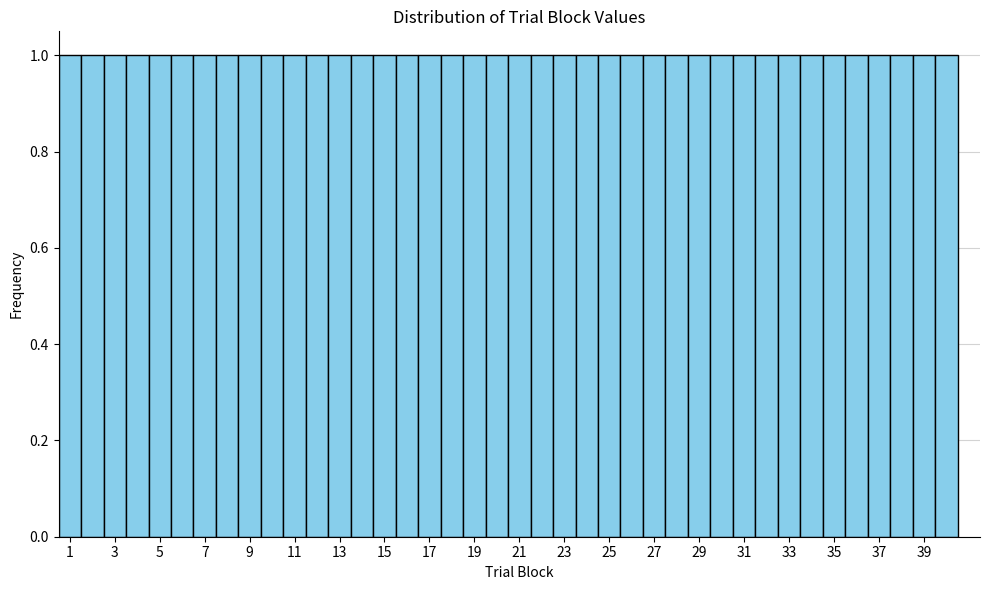

Reading left to right, list every bar in this chart as the range it spans on the x-axis followed by its height. Neither the bar edges nor the heights are printed on the chart, so give them approximately, as read against the axes.

0.5 to 1.5: 1
1.5 to 2.5: 1
2.5 to 3.5: 1
3.5 to 4.5: 1
4.5 to 5.5: 1
5.5 to 6.5: 1
6.5 to 7.5: 1
7.5 to 8.5: 1
8.5 to 9.5: 1
9.5 to 10.5: 1
10.5 to 11.5: 1
11.5 to 12.5: 1
12.5 to 13.5: 1
13.5 to 14.5: 1
14.5 to 15.5: 1
15.5 to 16.5: 1
16.5 to 17.5: 1
17.5 to 18.5: 1
18.5 to 19.5: 1
19.5 to 20.5: 1
20.5 to 21.5: 1
21.5 to 22.5: 1
22.5 to 23.5: 1
23.5 to 24.5: 1
24.5 to 25.5: 1
25.5 to 26.5: 1
26.5 to 27.5: 1
27.5 to 28.5: 1
28.5 to 29.5: 1
29.5 to 30.5: 1
30.5 to 31.5: 1
31.5 to 32.5: 1
32.5 to 33.5: 1
33.5 to 34.5: 1
34.5 to 35.5: 1
35.5 to 36.5: 1
36.5 to 37.5: 1
37.5 to 38.5: 1
38.5 to 39.5: 1
39.5 to 40.5: 1